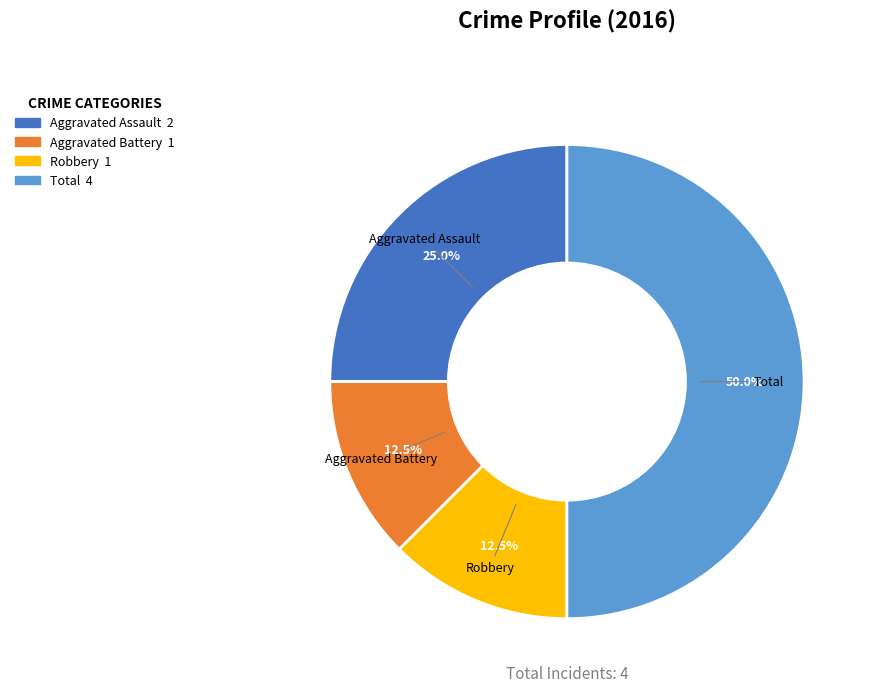

How many segments does this pie chart have?

4